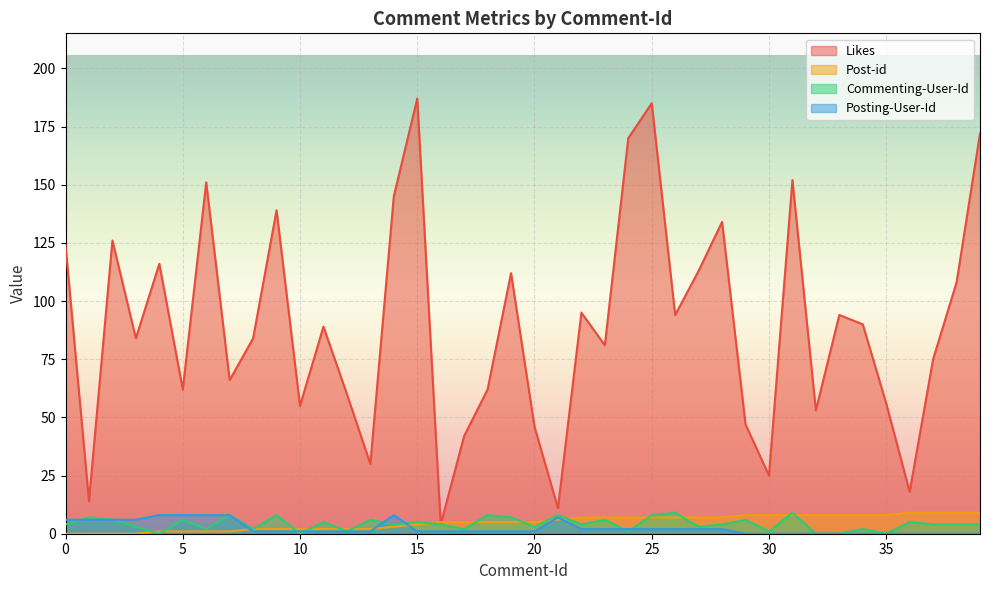

True or false: Posting-User-Id has more than 2 interior local peaks.

False